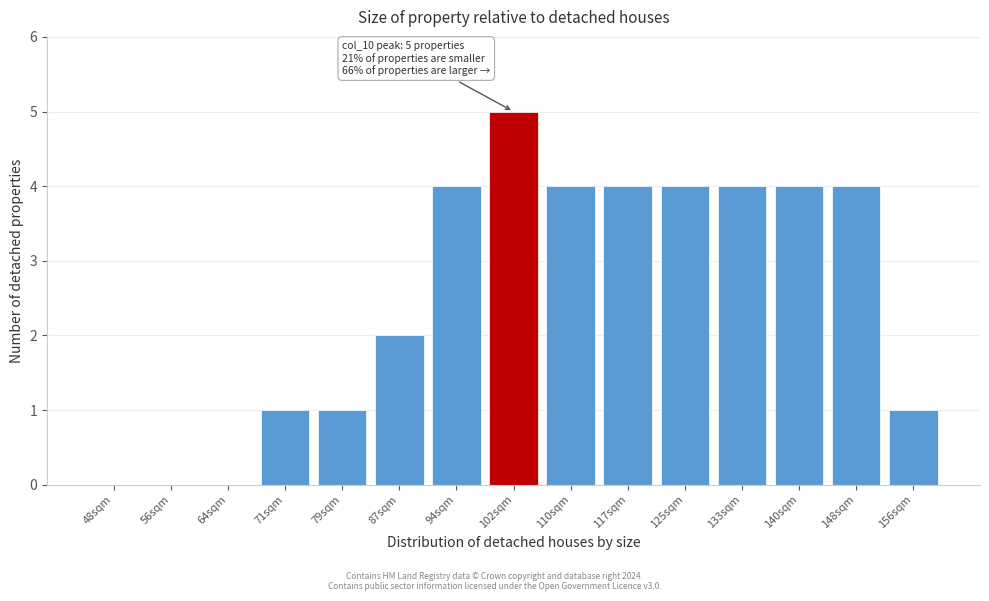

Reading left to right, what are all the values shown in this chart?

48sqm=0	56sqm=0	64sqm=0	71sqm=1	79sqm=1	87sqm=2	94sqm=4	102sqm=5	110sqm=4	117sqm=4	125sqm=4	133sqm=4	140sqm=4	148sqm=4	156sqm=1